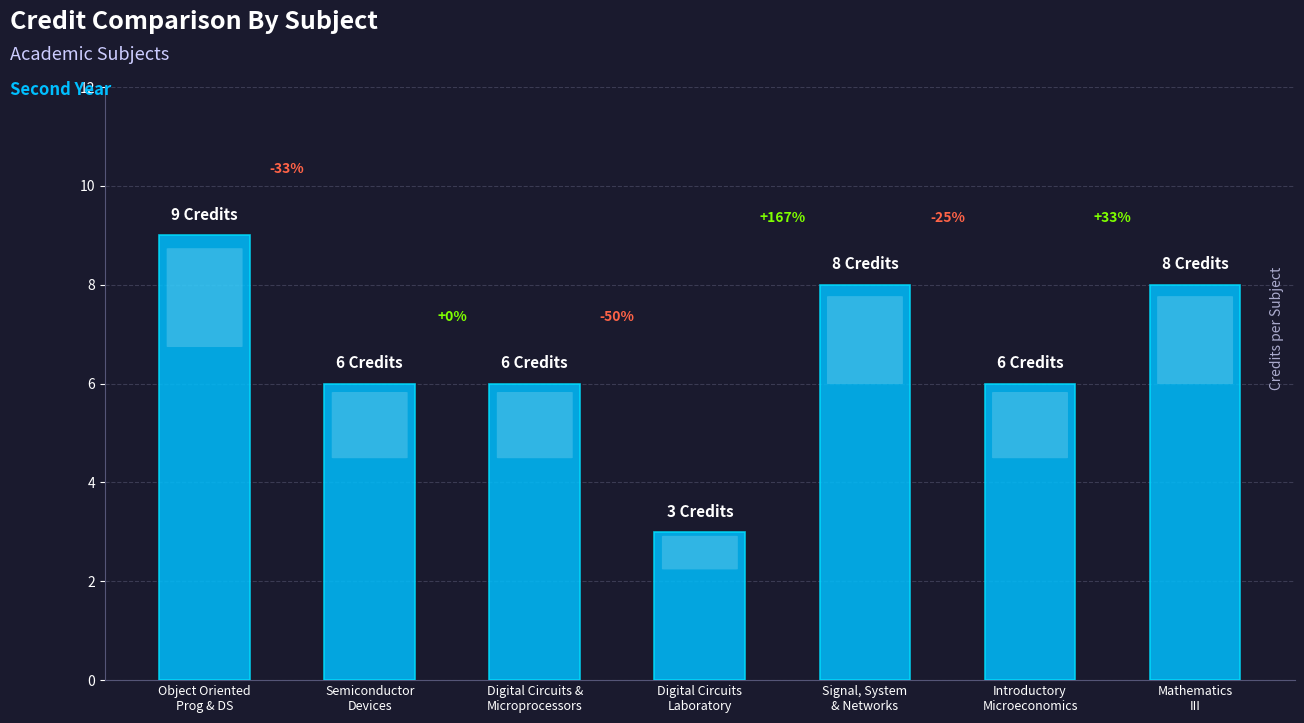

At which category does the chart reach its minimum across all series?

Digital Circuits
Laboratory